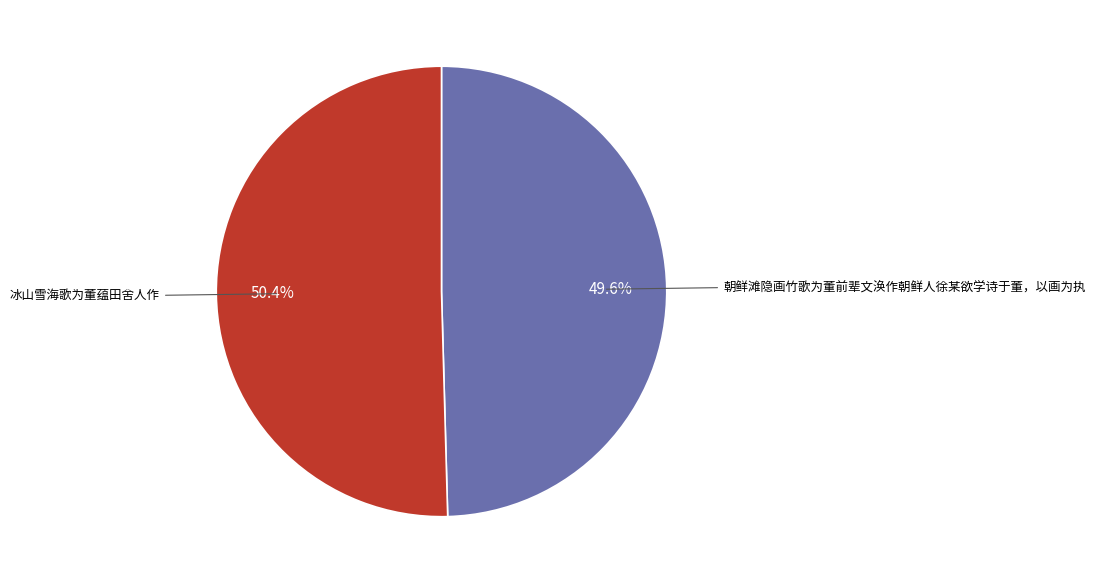

Which category has the biggest portion of the pie?

冰山雪海歌为董蕴田舍人作